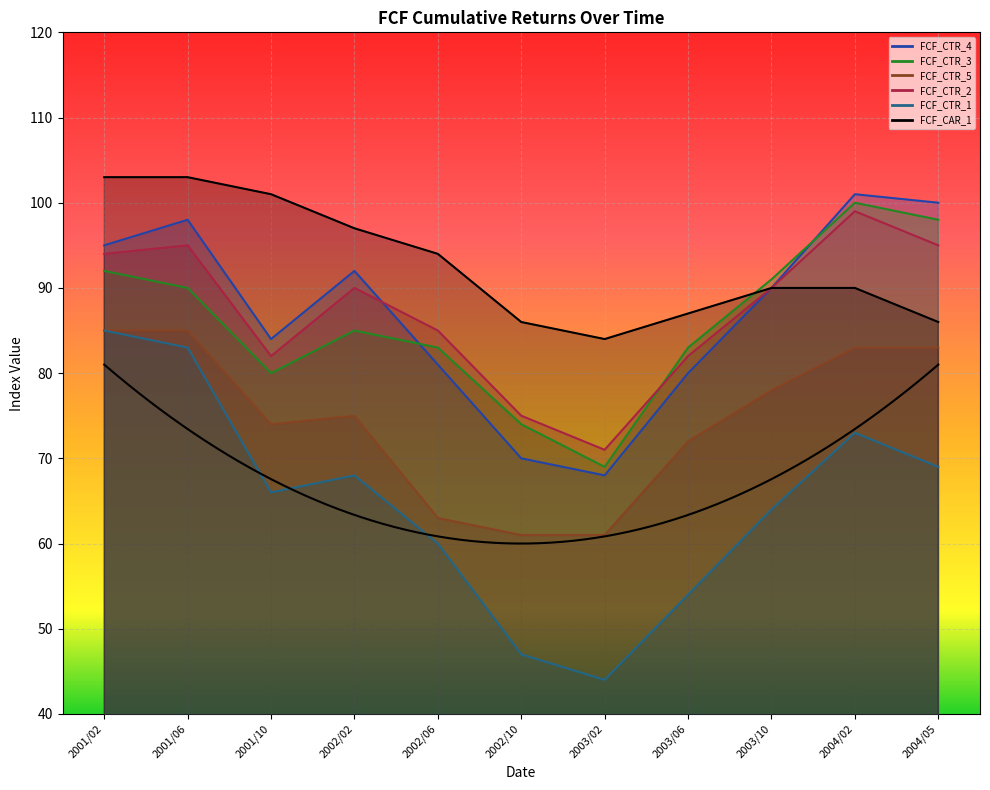

List the labels in order of FCF_CTR_2 value, smallest first.

2003/02, 2002/10, 2001/10, 2003/06, 2002/06, 2002/02, 2003/10, 2001/02, 2001/06, 2004/05, 2004/02